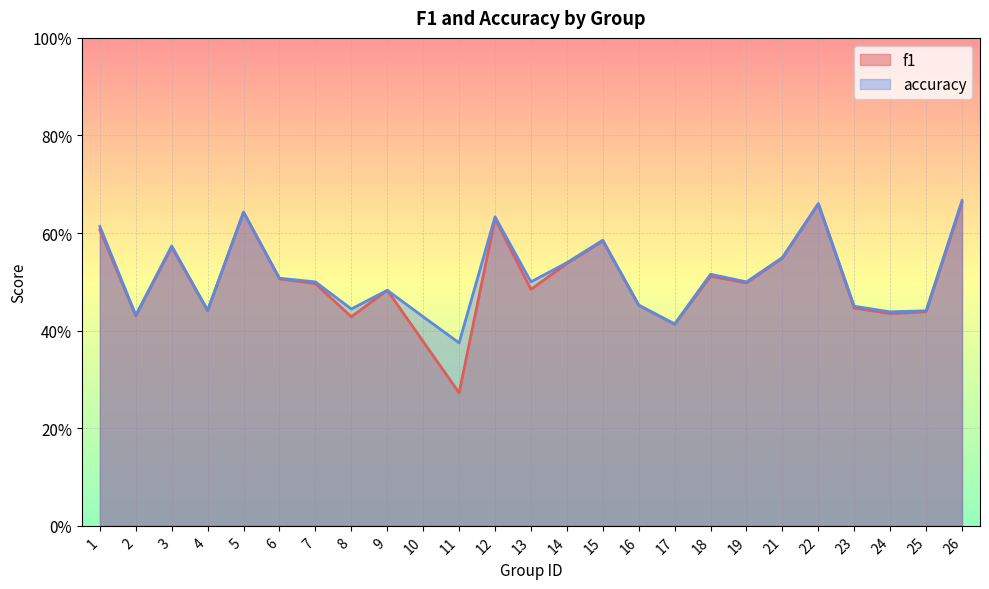

Reading left to right, transcribe all the data shown in this chart.

f1: 0.6	0.4	0.6	0.4	0.6	0.5	0.5	0.4	0.5	0.4	0.3	0.6	0.5	0.5	0.6	0.5	0.4	0.5	0.5	0.5	0.7	0.4	0.4	0.4	0.7
accuracy: 0.6	0.4	0.6	0.4	0.6	0.5	0.5	0.4	0.5	0.4	0.4	0.6	0.5	0.5	0.6	0.5	0.4	0.5	0.5	0.6	0.7	0.5	0.4	0.4	0.7